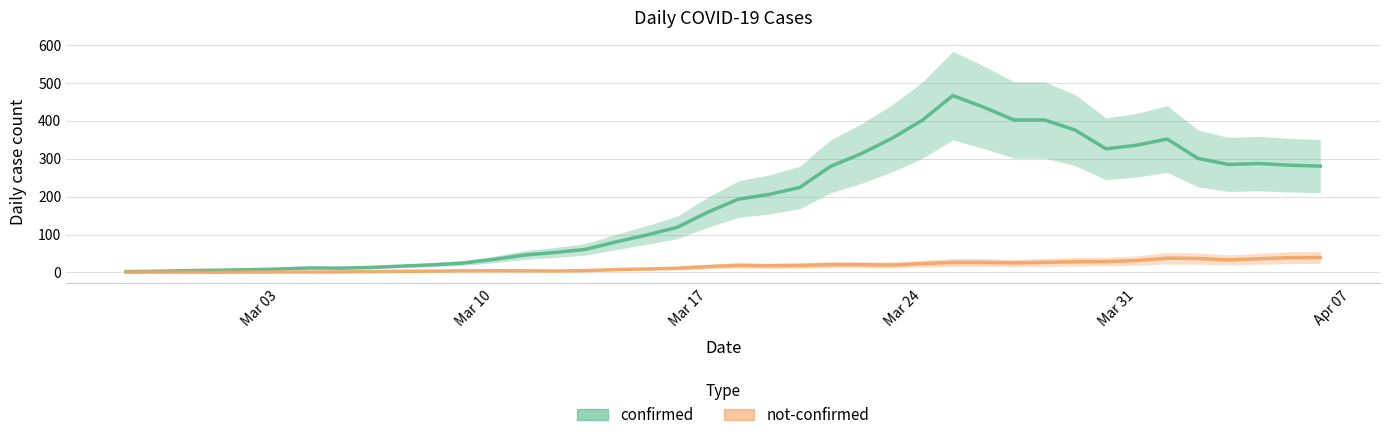

Which series has the largest range (max minus min)?

confirmed